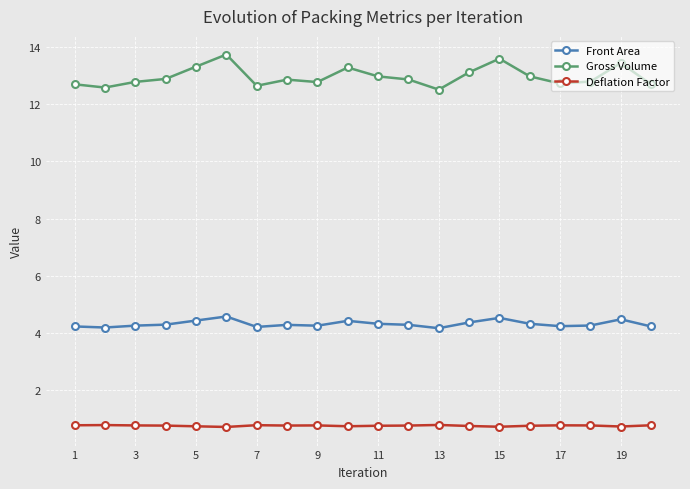

Count the number of categories in the chart.

20